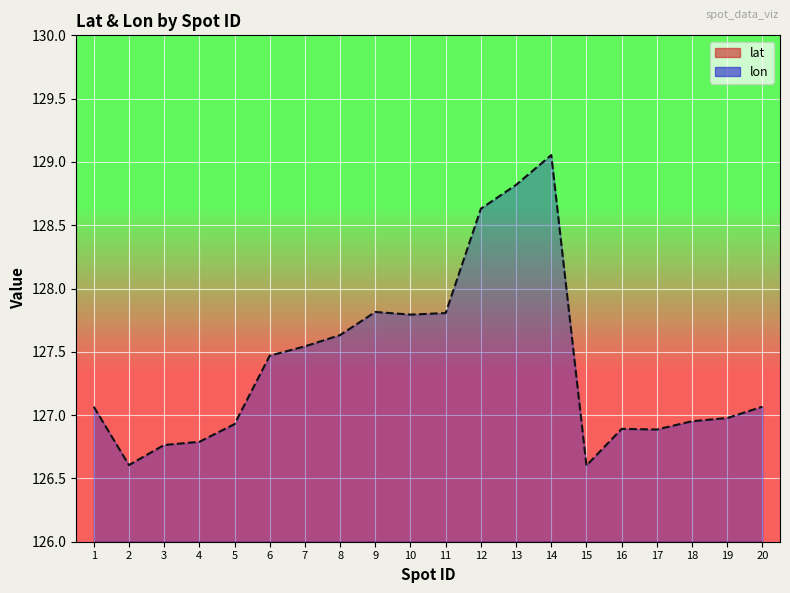

Read the lon value at 7.

127.5